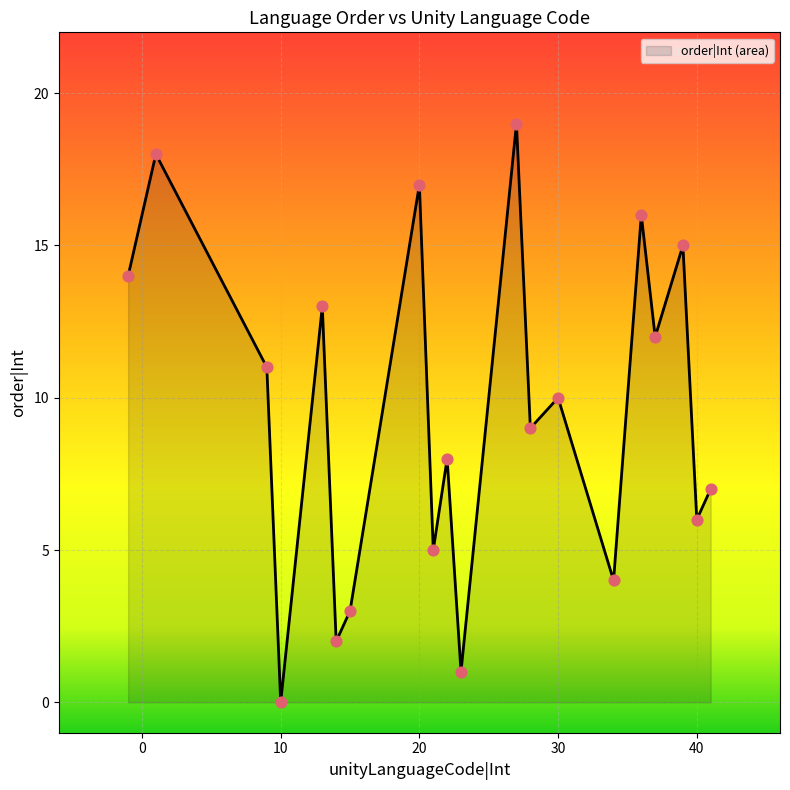

What is the difference between the maximum and minimum values?

19